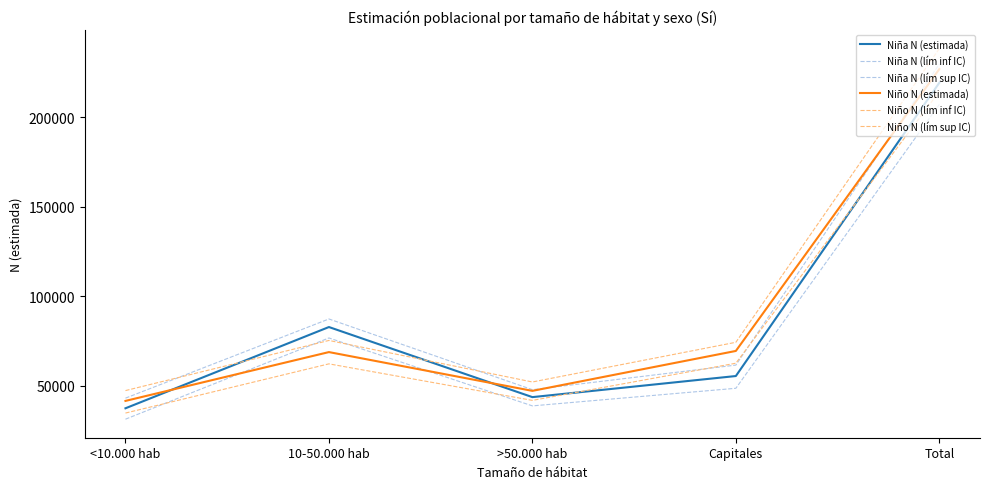

How many categories are shown in the chart?

5